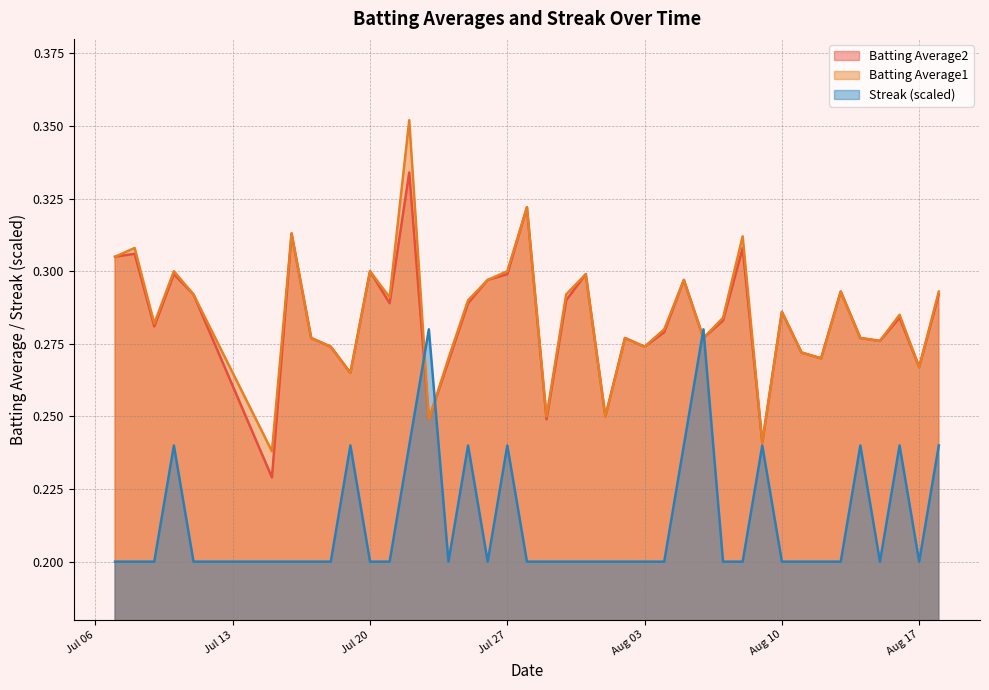

The Batting Average1 series shows 0.1 at 2010-07-17. True or false?

False